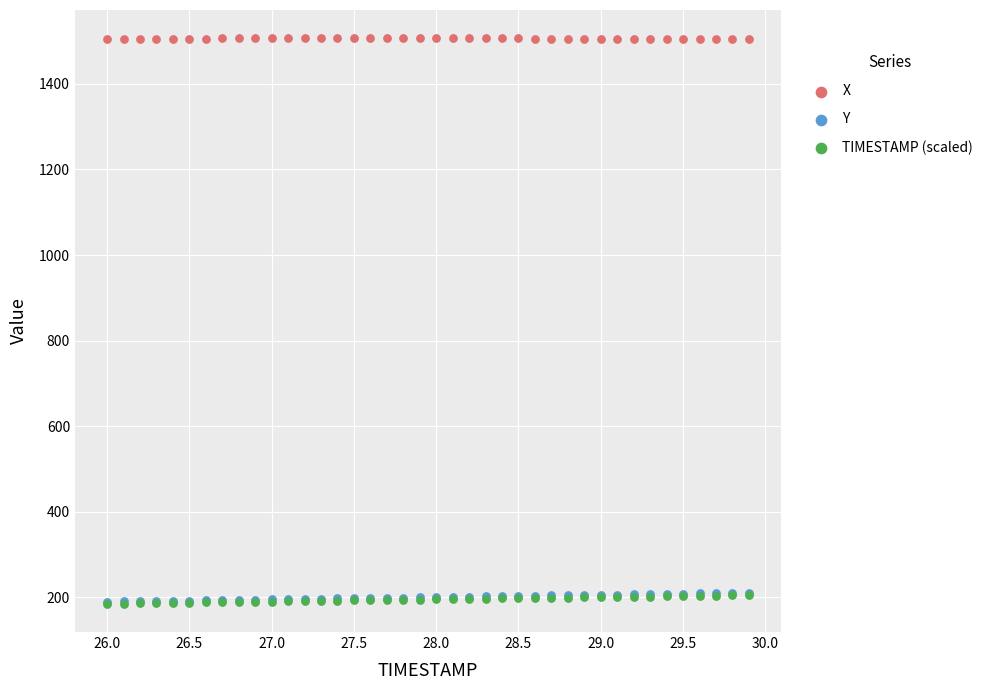

Which series has the largest Y range (max minus min)?

Y